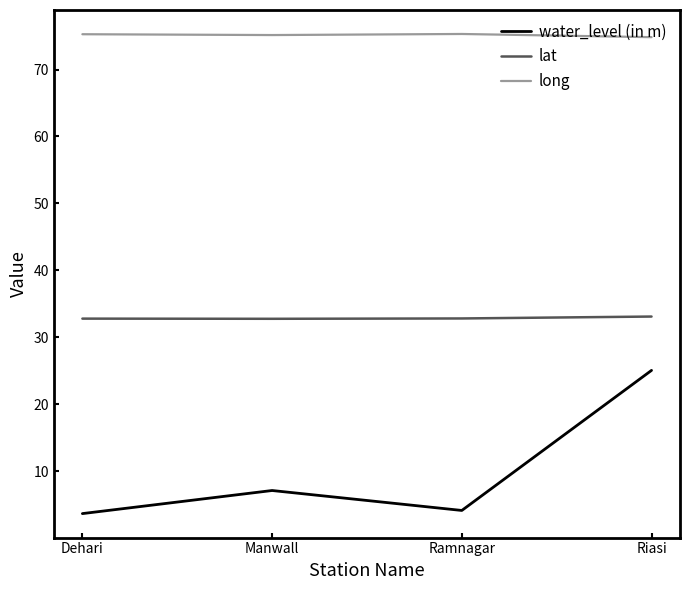

Rank the series at Dehari from lowest to highest value.

water_level (in m), lat, long